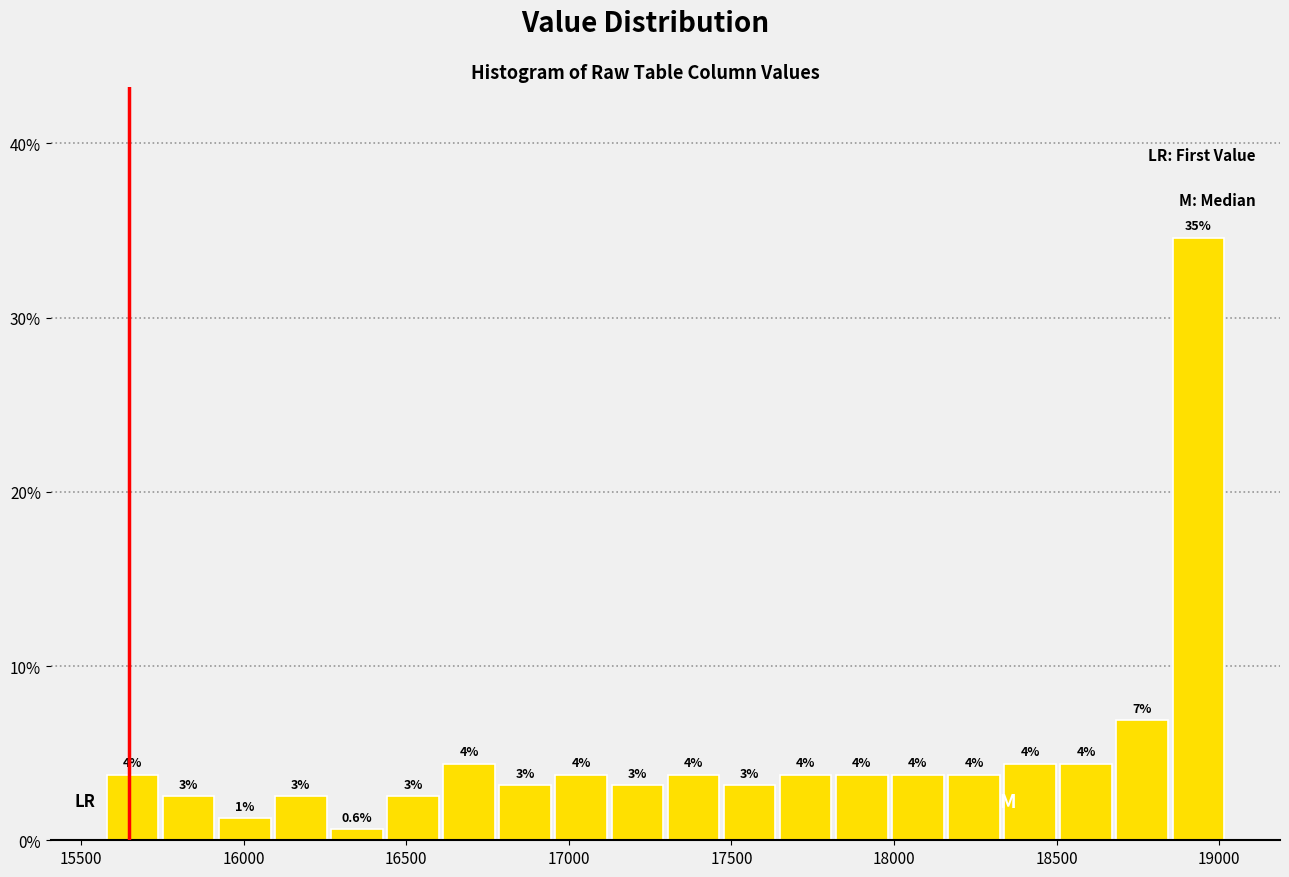

Read against the x-axis, roughly where is the centre of the tallest bar?

18950